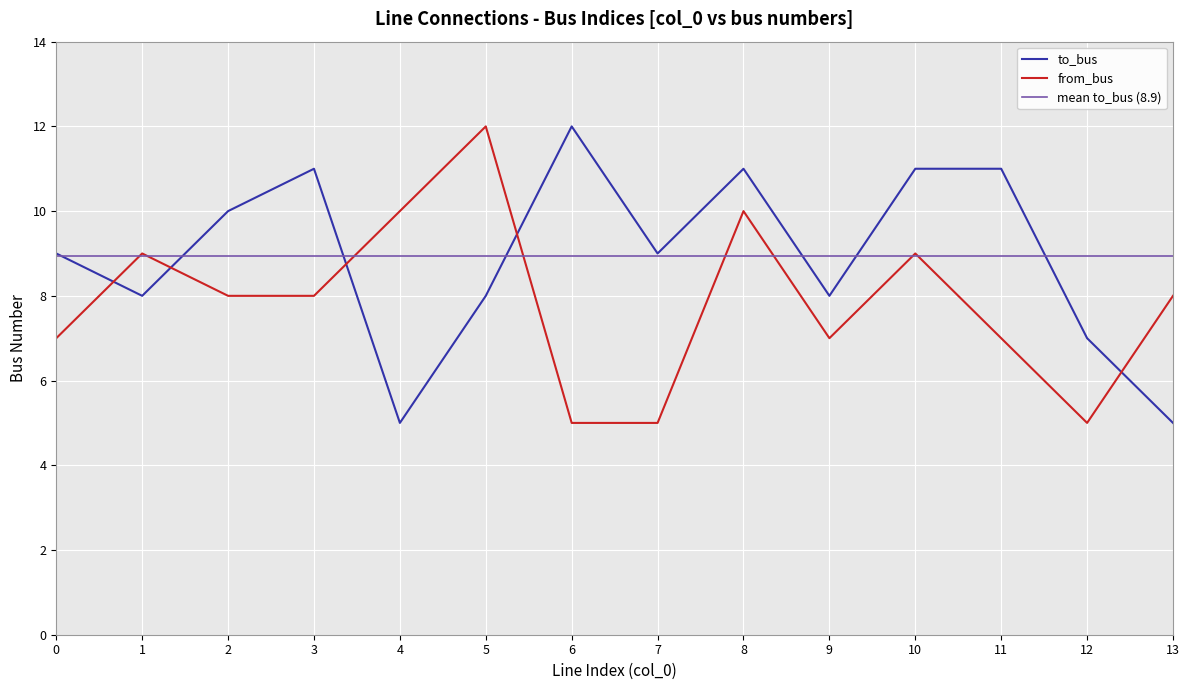

List the series in order of their overall mean, highest first.

to_bus, from_bus